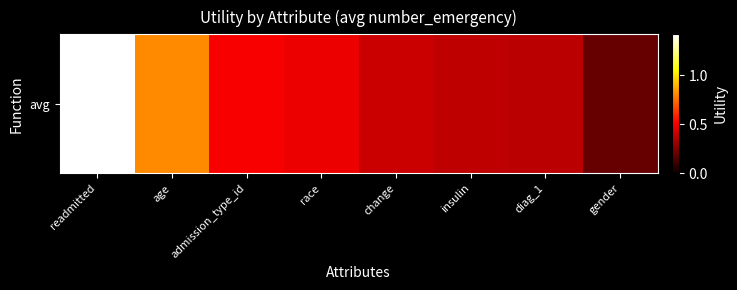

What is the difference between the values at insulin and readmitted?

1.0